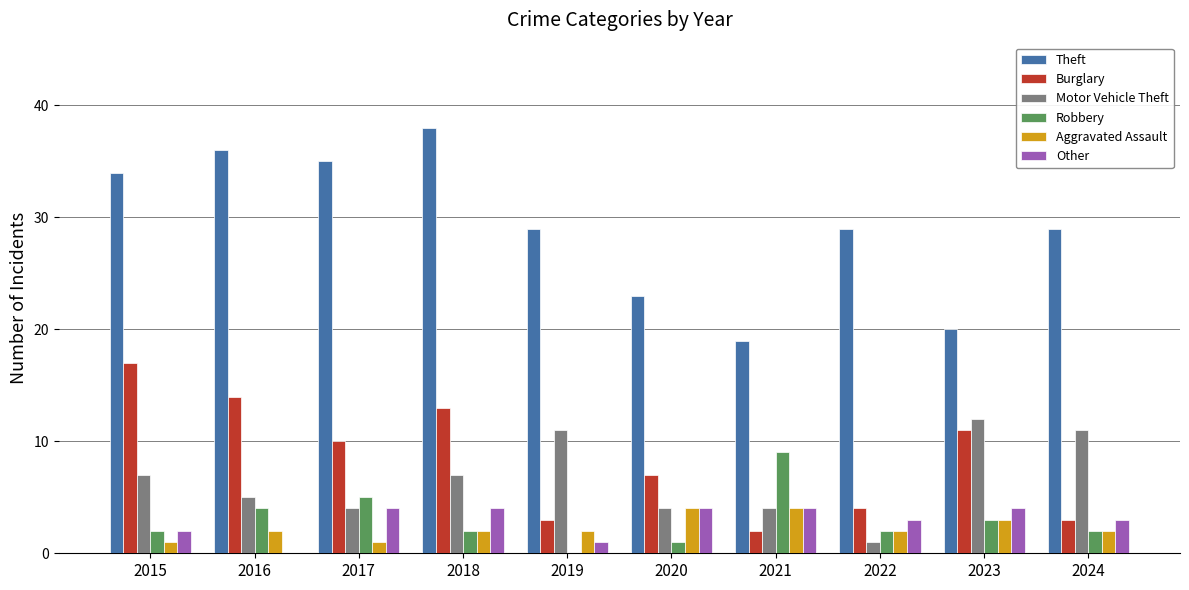

Reading right to left, extract all data points from this chart.

Theft: 2024=29	2023=20	2022=29	2021=19	2020=23	2019=29	2018=38	2017=35	2016=36	2015=34
Burglary: 2024=3	2023=11	2022=4	2021=2	2020=7	2019=3	2018=13	2017=10	2016=14	2015=17
Motor Vehicle Theft: 2024=11	2023=12	2022=1	2021=4	2020=4	2019=11	2018=7	2017=4	2016=5	2015=7
Robbery: 2024=2	2023=3	2022=2	2021=9	2020=1	2019=0	2018=2	2017=5	2016=4	2015=2
Aggravated Assault: 2024=2	2023=3	2022=2	2021=4	2020=4	2019=2	2018=2	2017=1	2016=2	2015=1
Other: 2024=3	2023=4	2022=3	2021=4	2020=4	2019=1	2018=4	2017=4	2016=0	2015=2